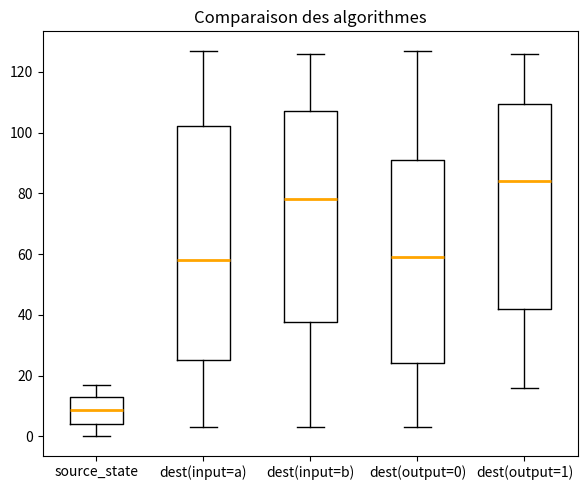

Reading left to right, transcribe this box plot: for each box, give where its median line is, the range the box spans, and where its two whiskers end, as read against the y-axis. The values are not printed on the chart, so give them approximately, as read against the axis.

source_state: median 8, box 4 to 14, whiskers 0 to 18
dest(input=a): median 58, box 26 to 102, whiskers 4 to 128
dest(input=b): median 78, box 38 to 108, whiskers 4 to 126
dest(output=0): median 60, box 24 to 92, whiskers 4 to 128
dest(output=1): median 84, box 42 to 110, whiskers 16 to 126